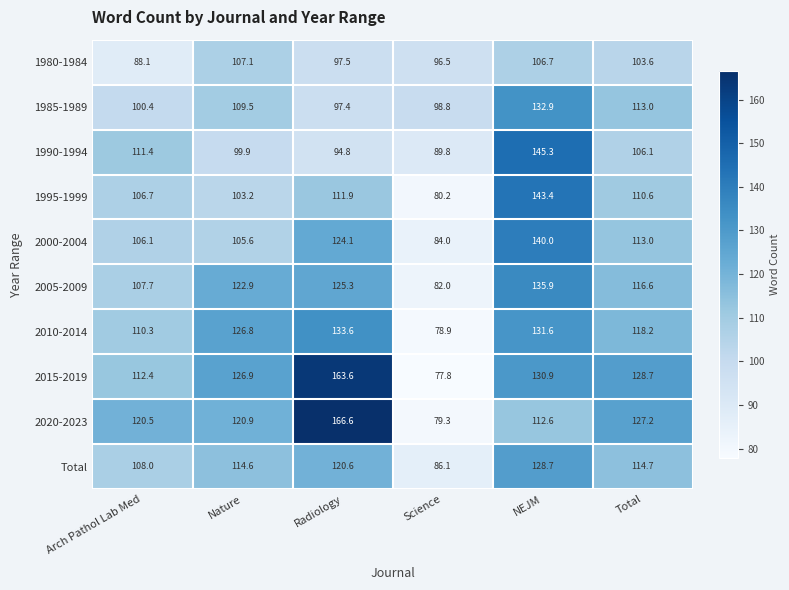

How many values in the 2020-2023 series exceed 120?

4